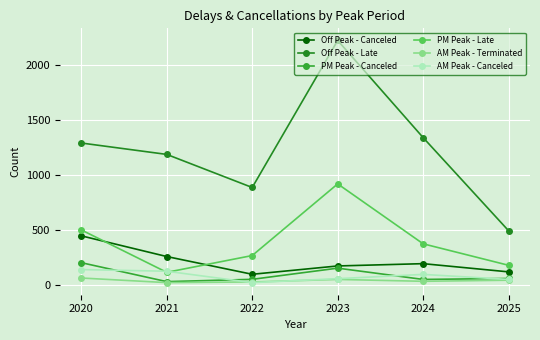

At how many categories does at least one series exceed 1174?

4